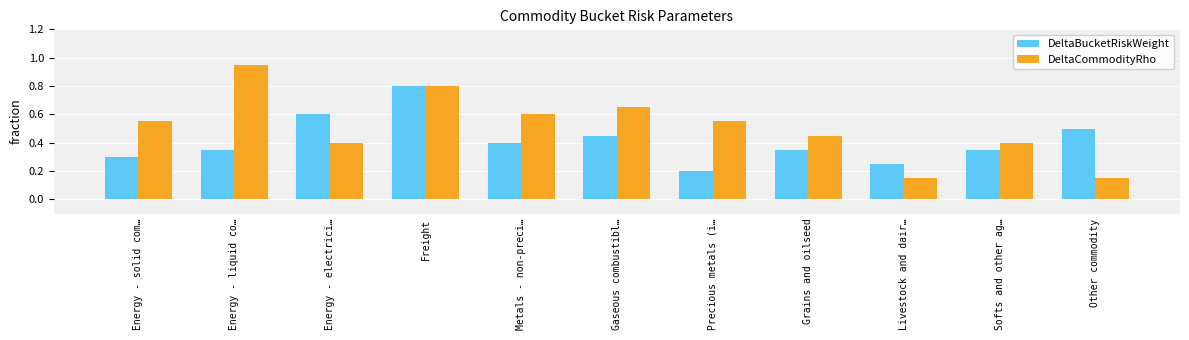

Rank the series by their average value, from highest to lowest.

DeltaCommodityRho, DeltaBucketRiskWeight